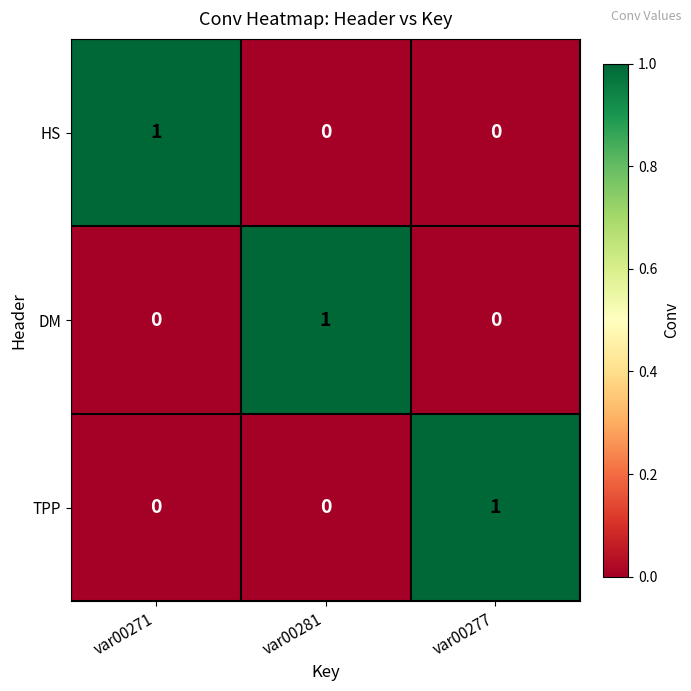

The DM series shows 0 at var00271. True or false?

True